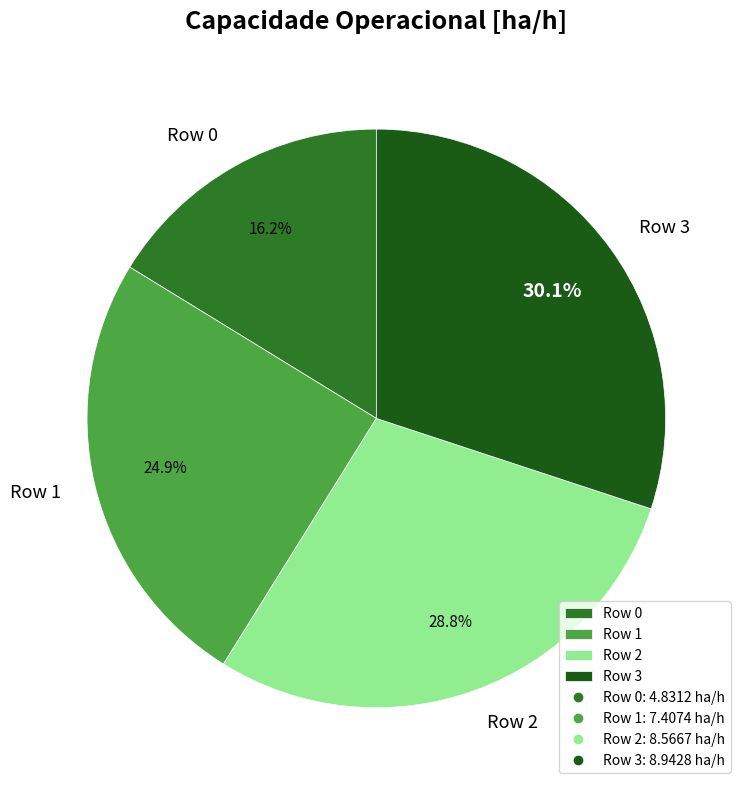

What is the ratio of the value at Row 3 to the value at Row 2?

1.0